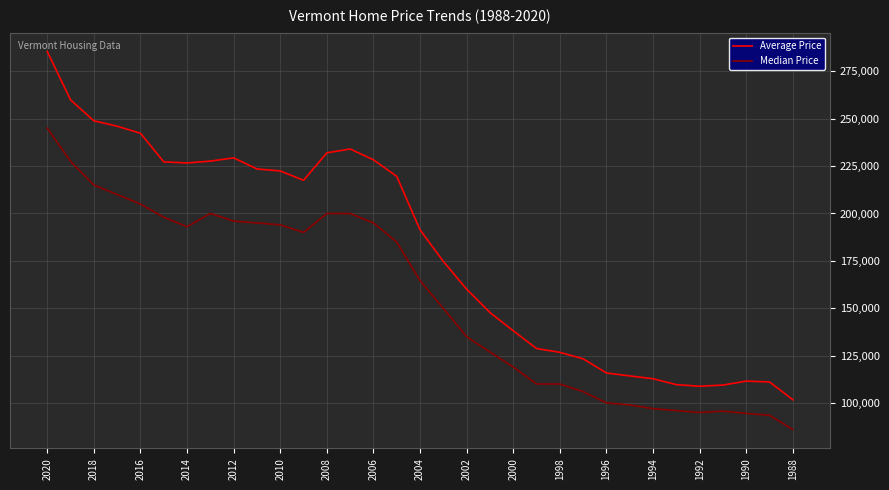

What is the smallest value displayed?

86000